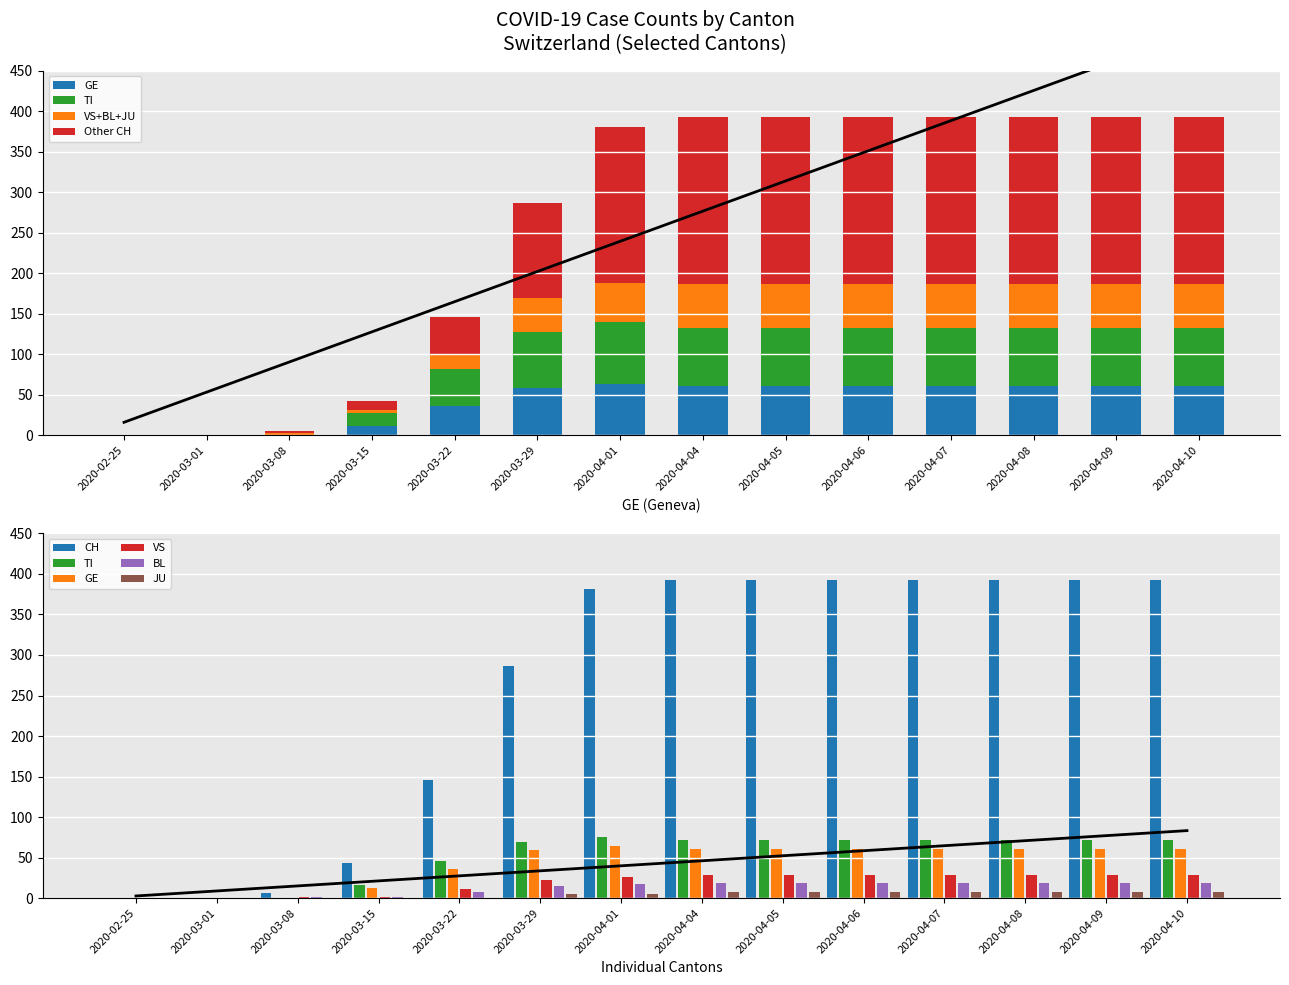

Is it true that GE equals 36 at 2020-04-07?

False